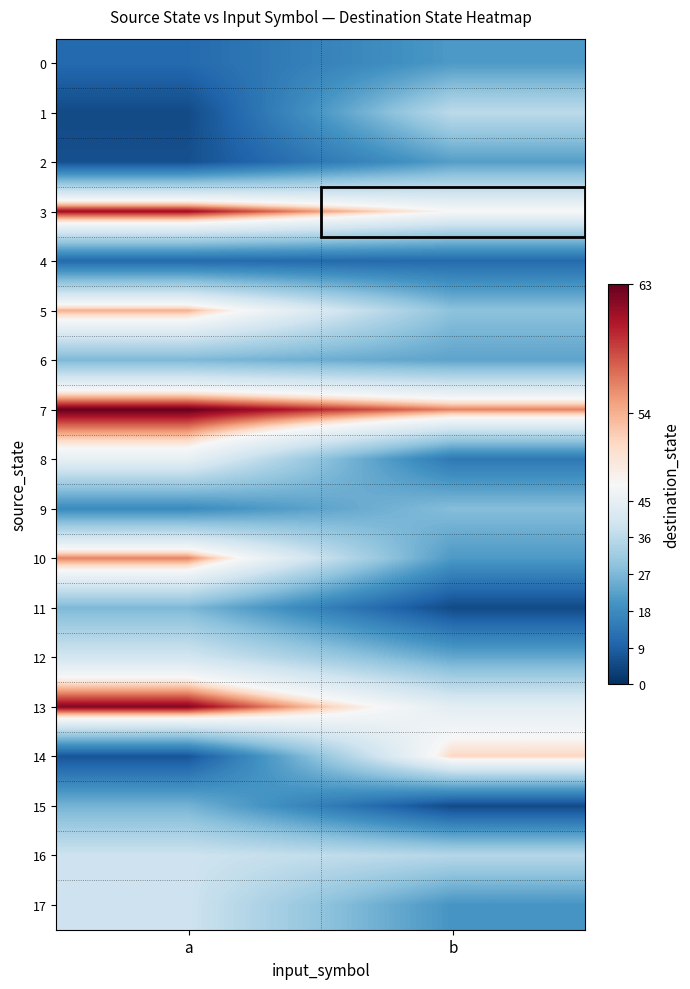

Reading left to right, extract all data points from this chart.

0: a=11	b=21
1: a=5	b=36
2: a=6	b=22
3: a=61	b=49
4: a=11	b=11
5: a=54	b=29
6: a=27	b=23
7: a=63	b=56
8: a=45	b=14
9: a=18	b=28
10: a=56	b=21
11: a=27	b=5
12: a=40	b=24
13: a=62	b=44
14: a=7	b=52
15: a=26	b=5
16: a=39	b=35
17: a=39	b=20